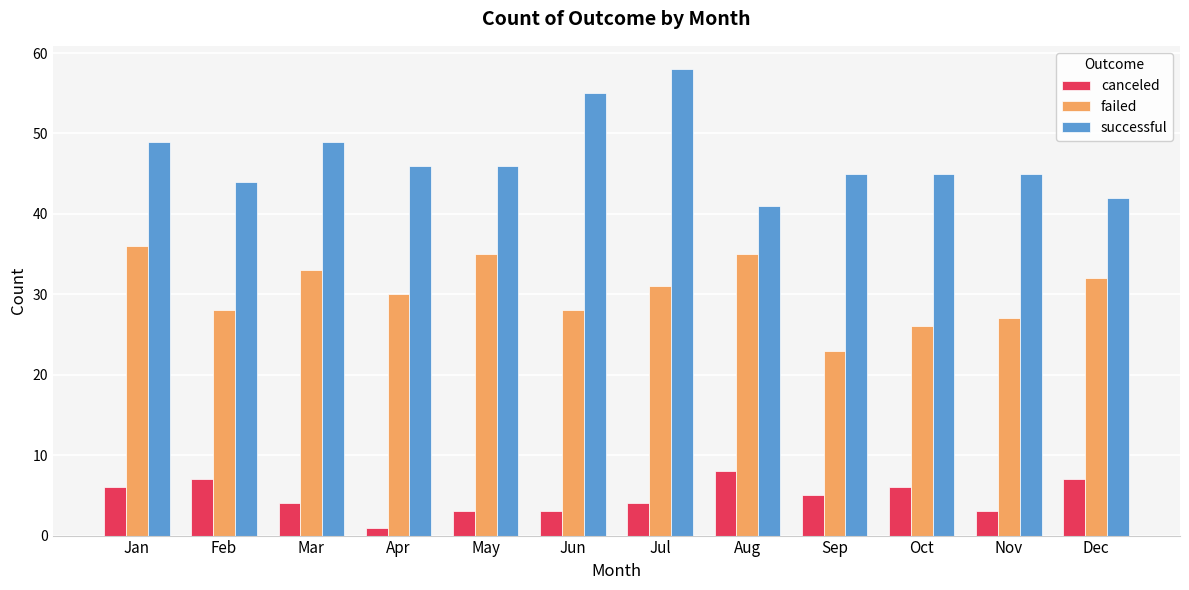

Rank the series by their maximum value, from highest to lowest.

successful, failed, canceled